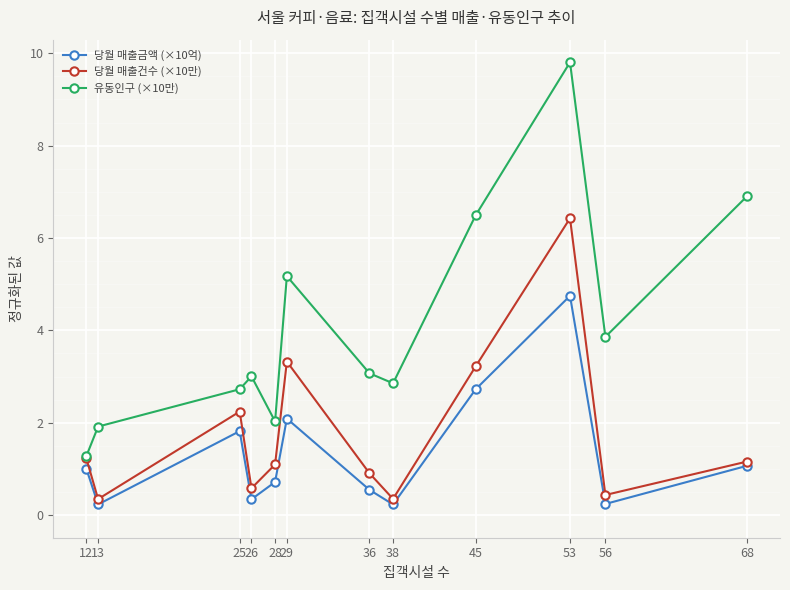

What are all the series names shown in the legend?

당월 매출금액 (×10억), 당월 매출건수 (×10만), 유동인구 (×10만)